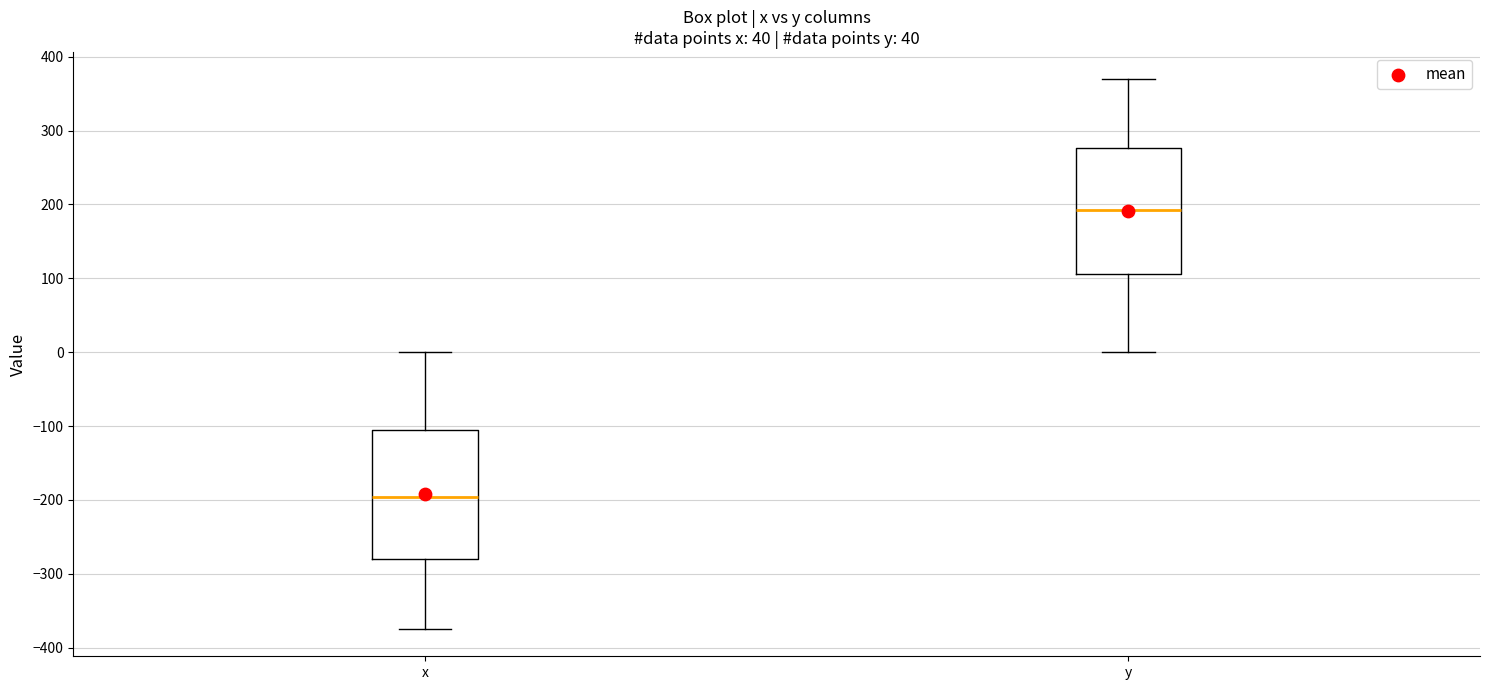

Reading left to right, transcribe this box plot: for each box, give where its median line is, the range the box spans, and where its two whiskers end, as read against the y-axis. The values are not printed on the chart, so give them approximately, as read against the axis.

x: median -200, box -280 to -110, whiskers -370 to 0
y: median 190, box 110 to 280, whiskers 0 to 370